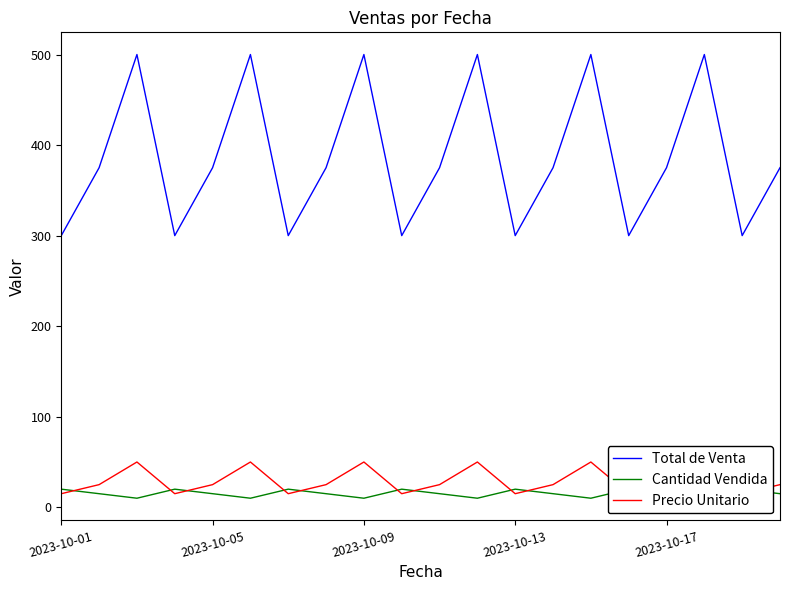

What is the total value across all series at 7?

415